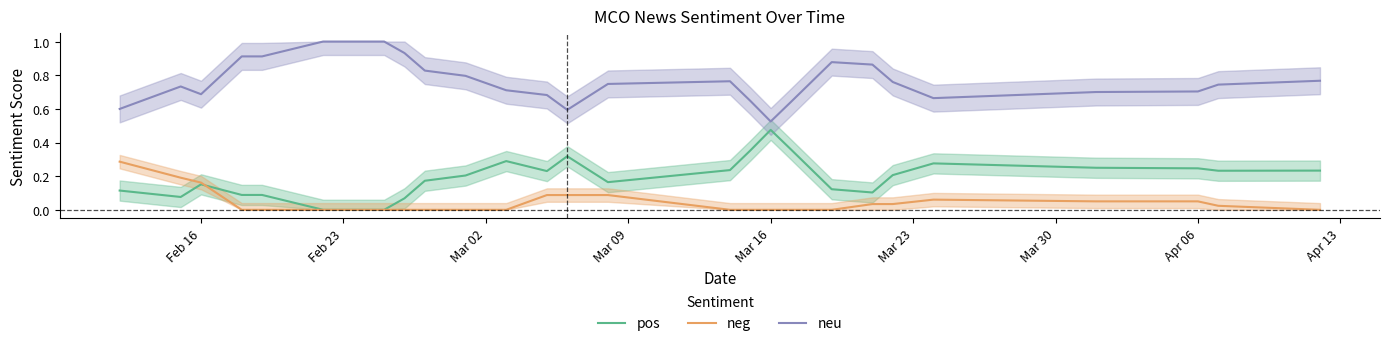

Is this an area chart (filled region under the line)?

No